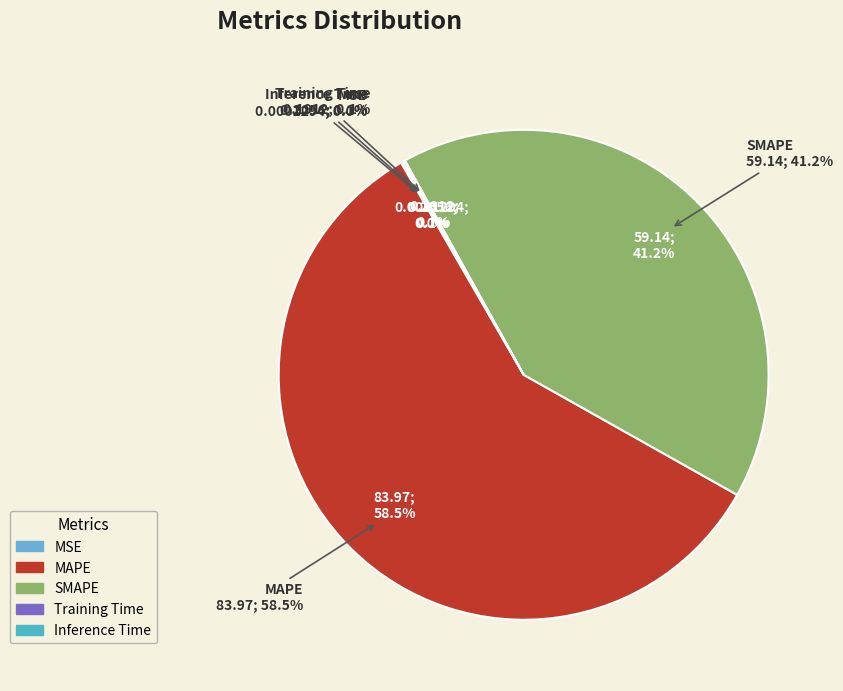

Does SMAPE account for over 50% of the chart?

No